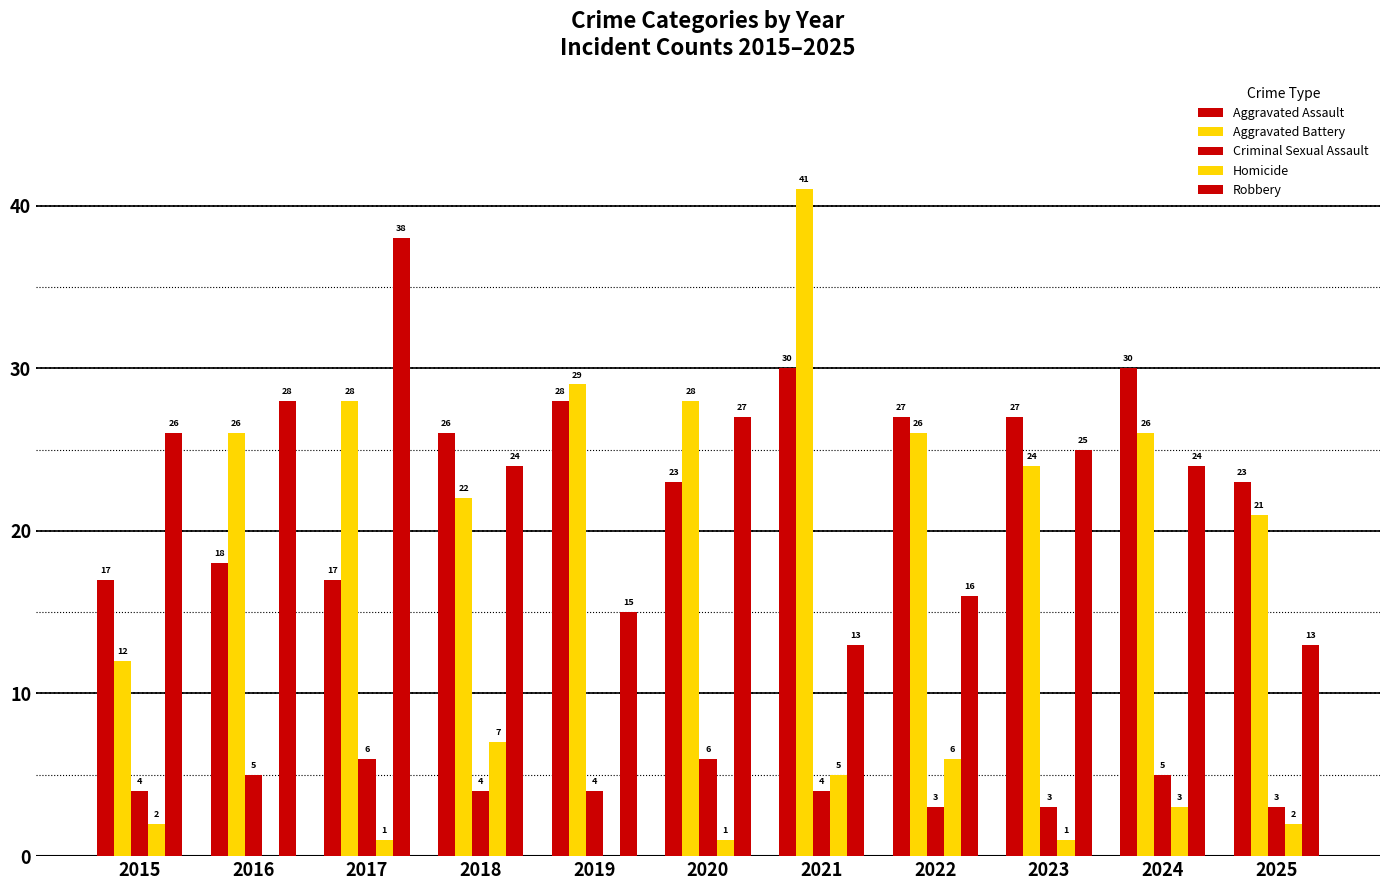

Count the number of data series in this chart.

5